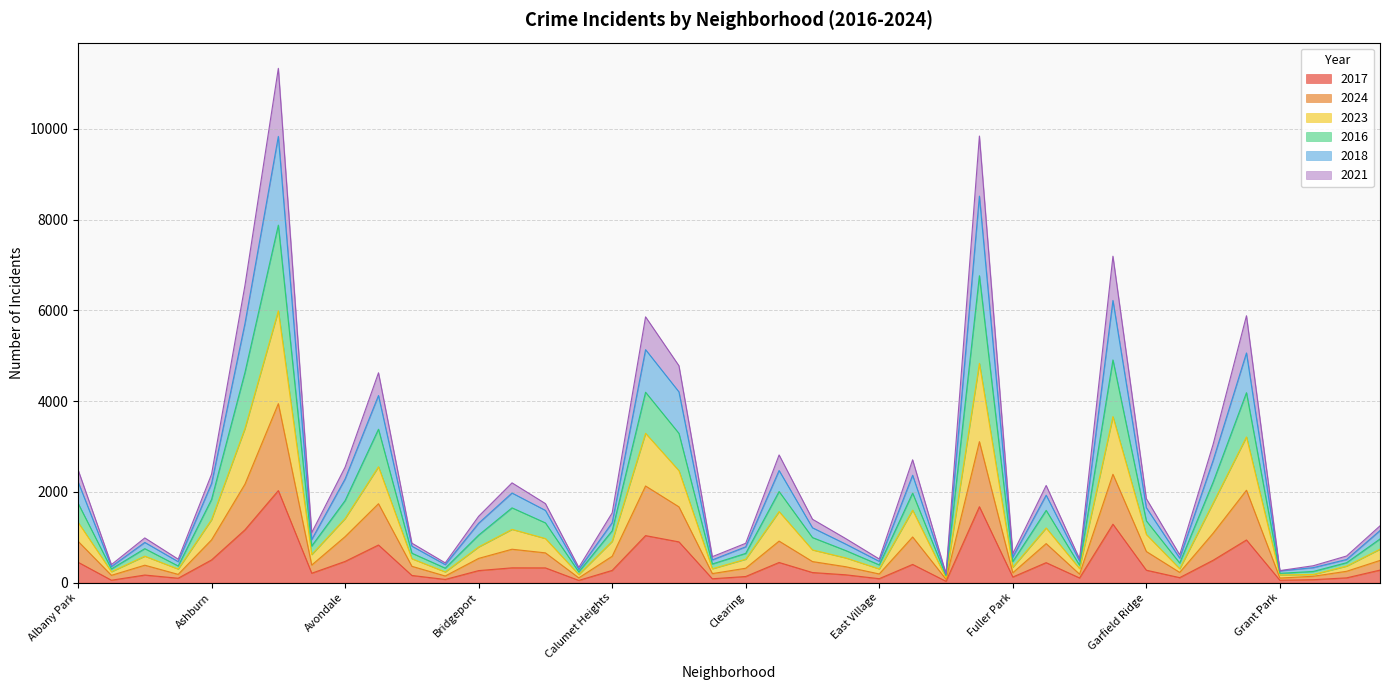

The 2017 series shows 658 at Edgewater. True or false?

False